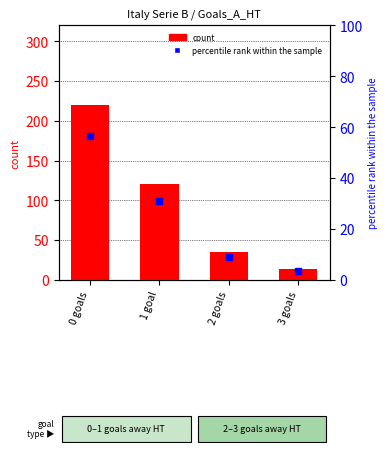

What is the difference between the highest and lowest values at 3 goals?

10.4